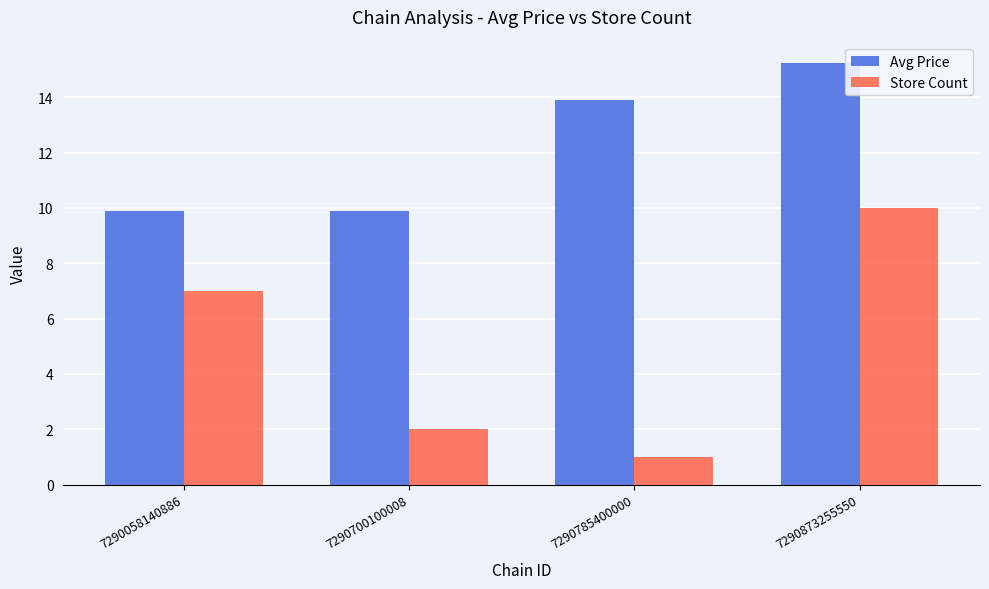

What is the approximate value of Store Count at 7290785400000?

1.0